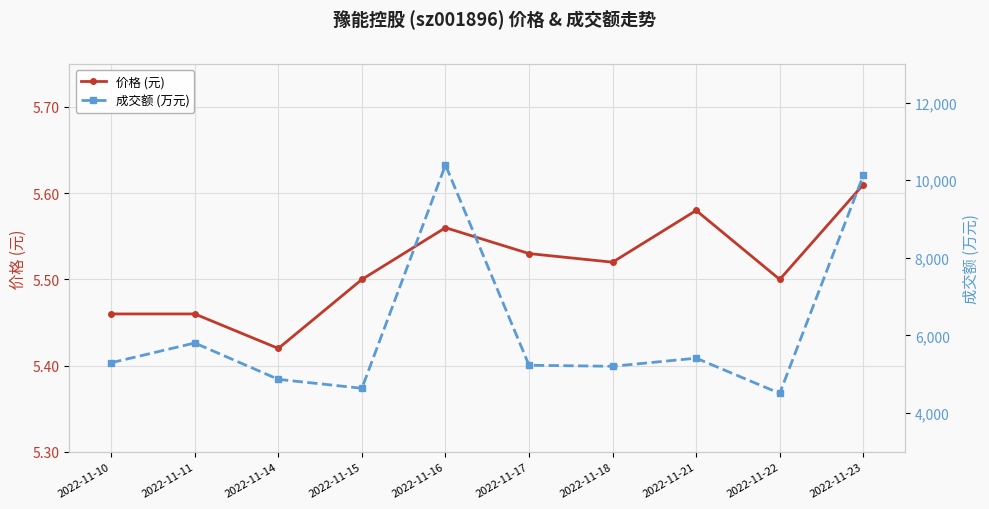

True or false: 价格 (元) and 成交额 (万元) cross at least once.

False